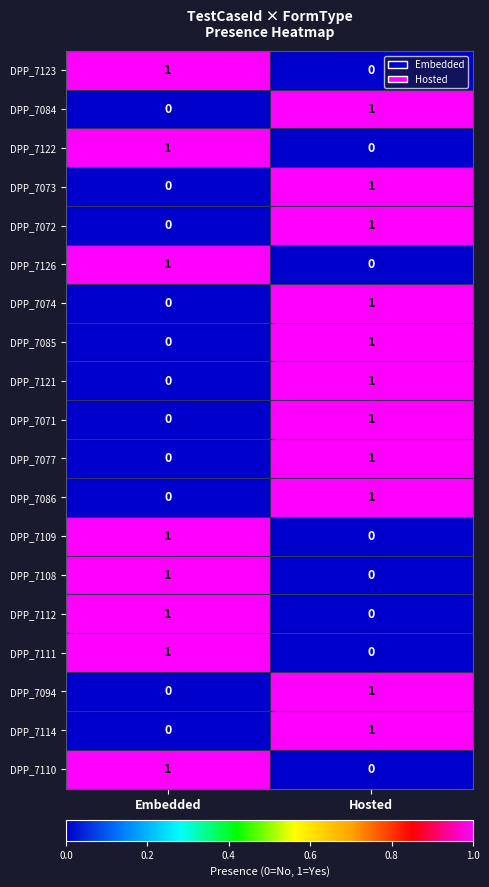

At which category is the sum across all series the highest?

Hosted